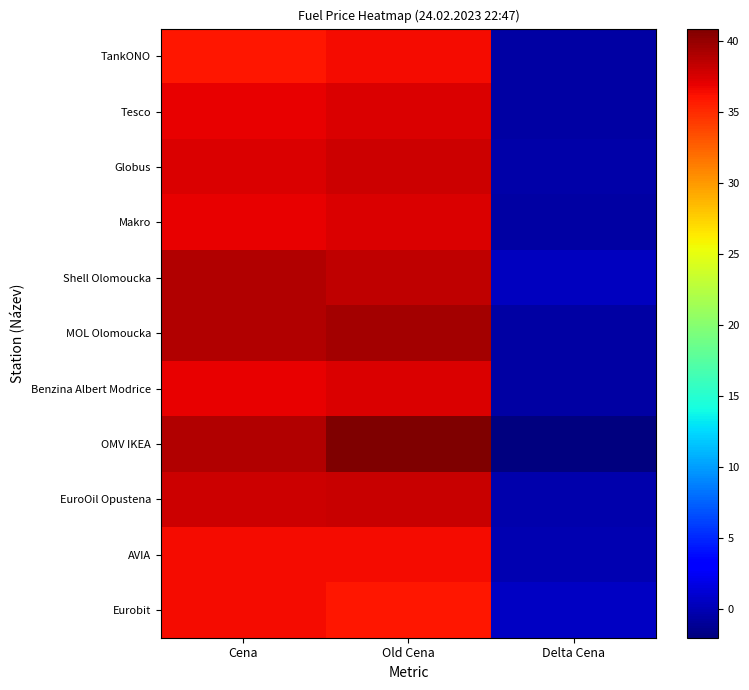

What is the total value across all series at Delta Cena?

-4.7